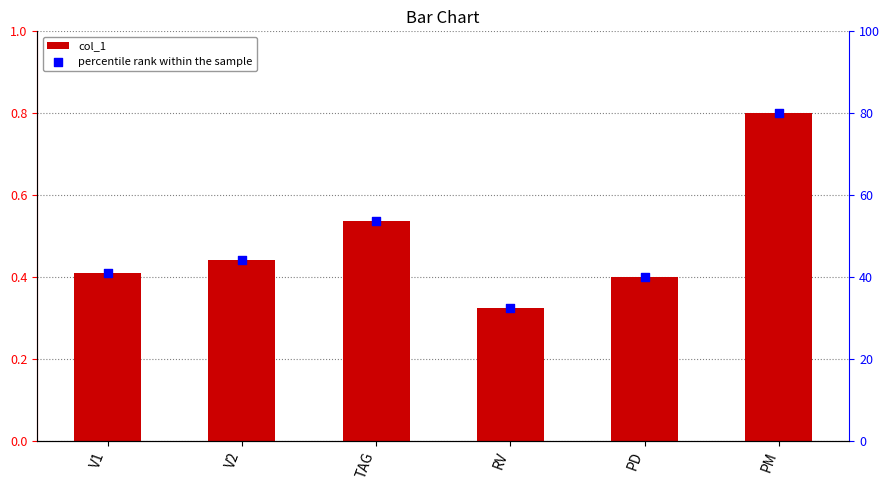

At which category is the sum across all series the highest?

PM